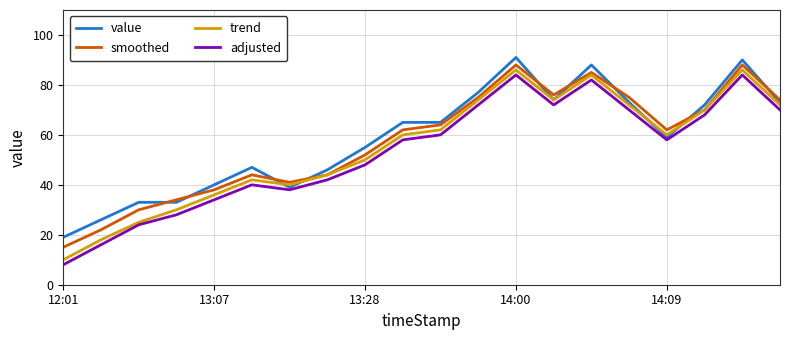

True or false: smoothed and adjusted intersect in this chart.

False